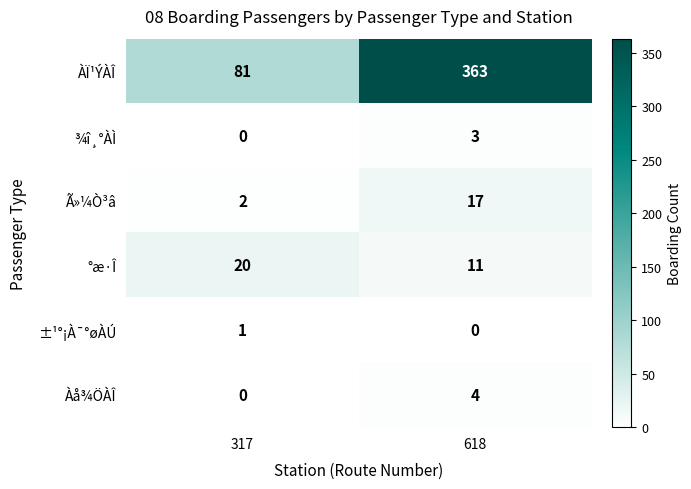

How many data points does each series have?

2